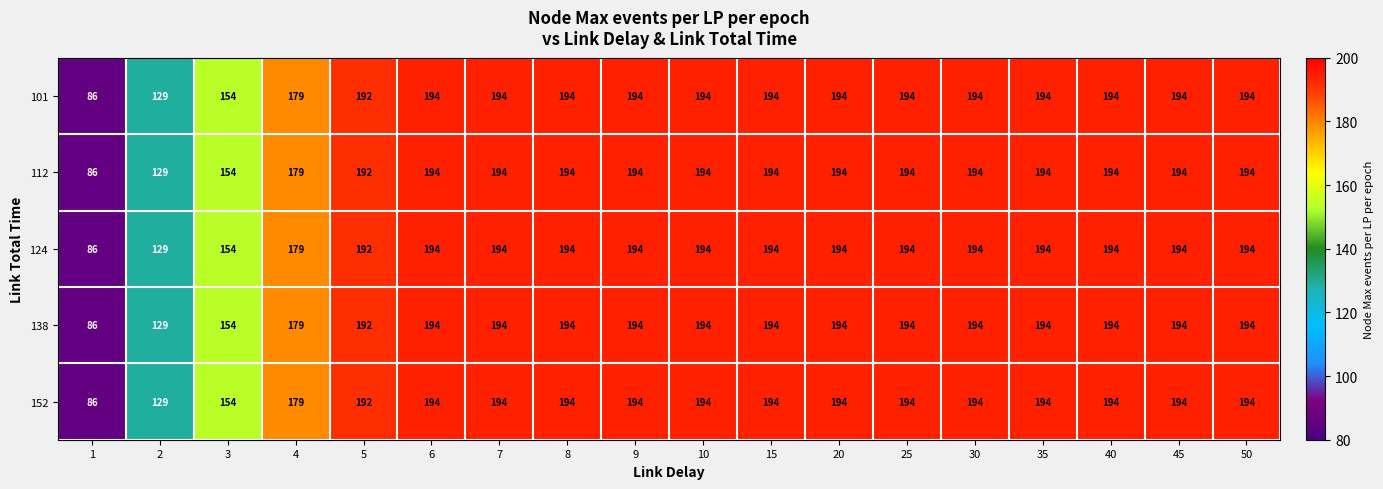

What is the approximate value of 112 at 9?

194